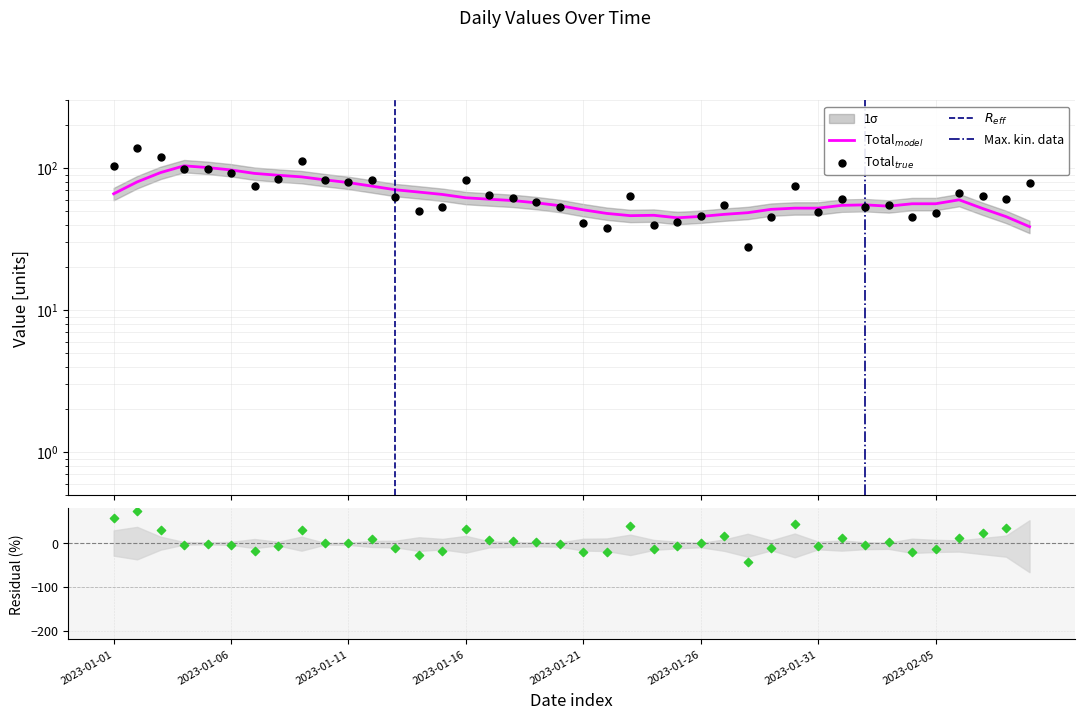

Which has a higher value, 2023-01-19 or 2023-01-13?

2023-01-13